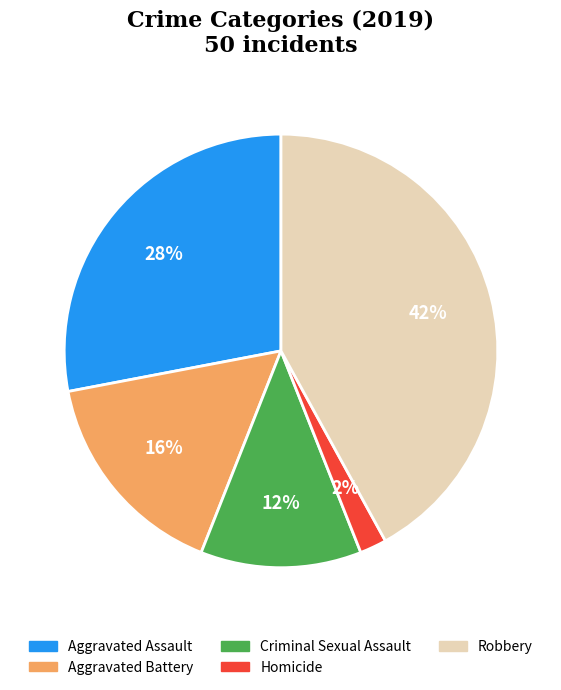

To the nearest percent, what portion does Robbery represent?

42%